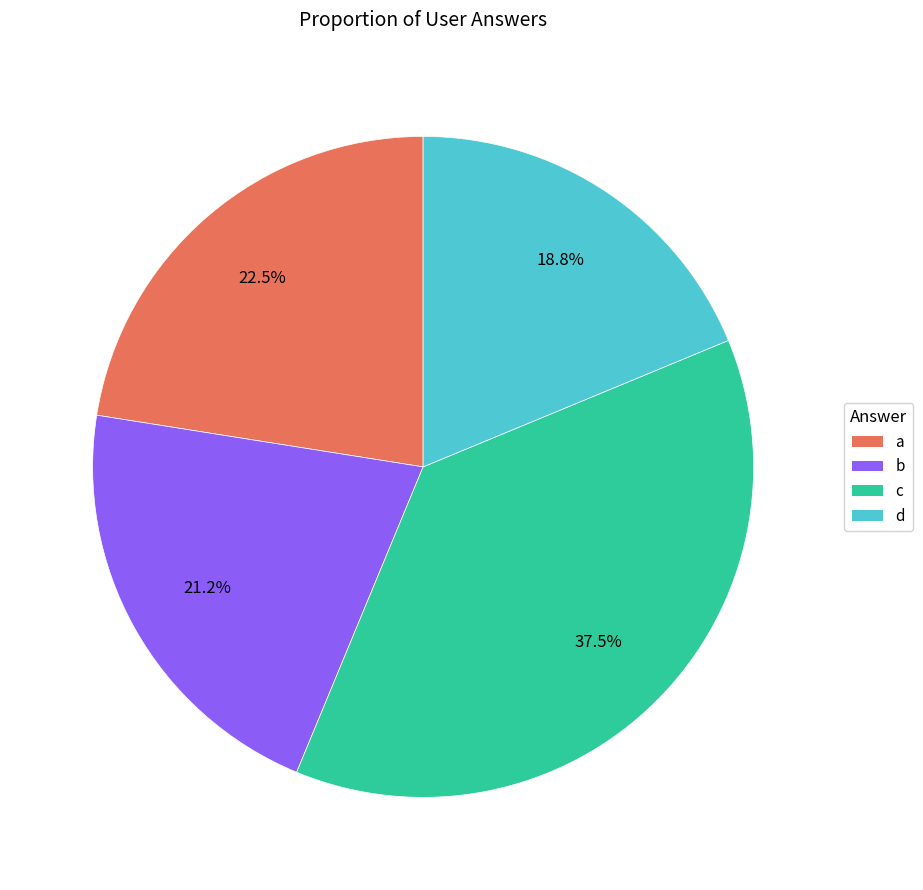

How much of the chart is everything except a?

77.5%